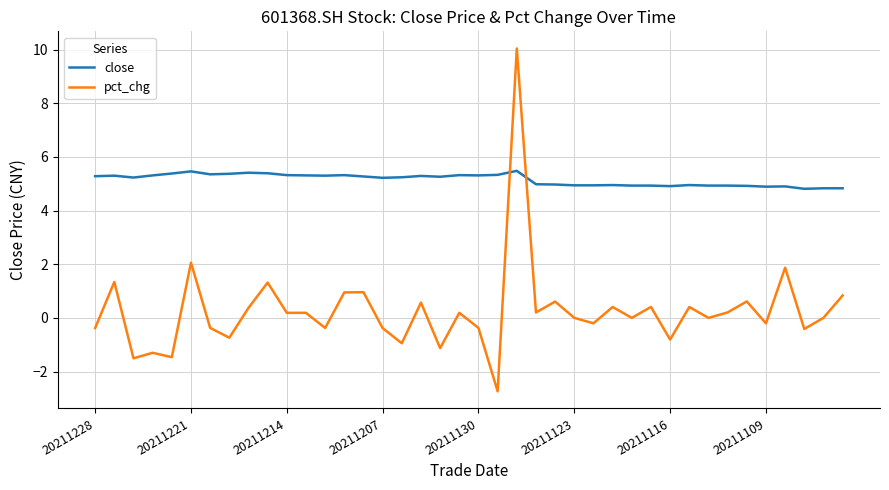

How many times do close and pct_chg cross each other?

2